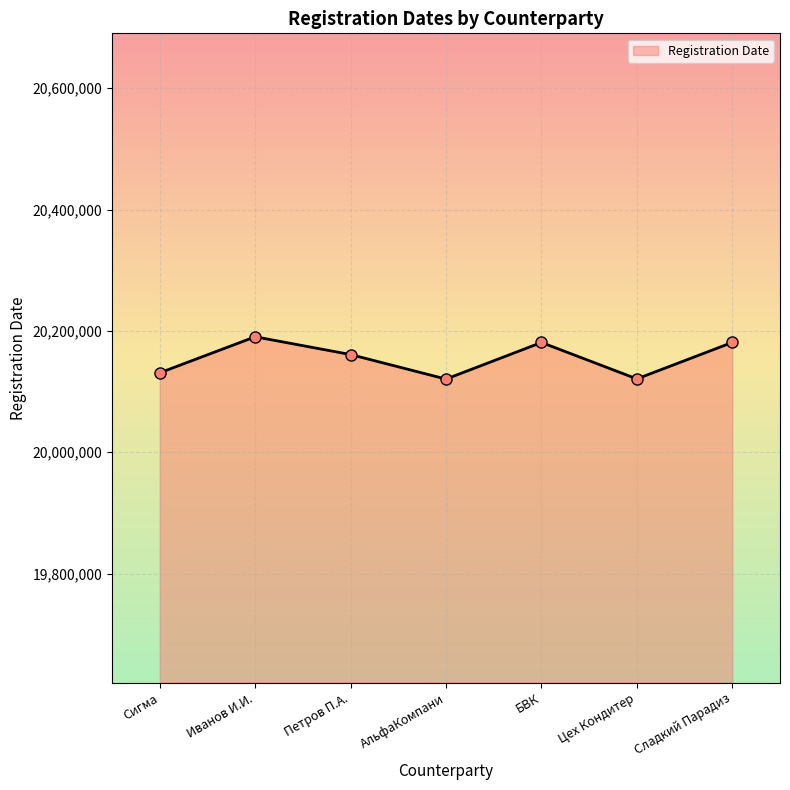

How many points are higher than both their immediate neighbors (excluding endpoints)?

2